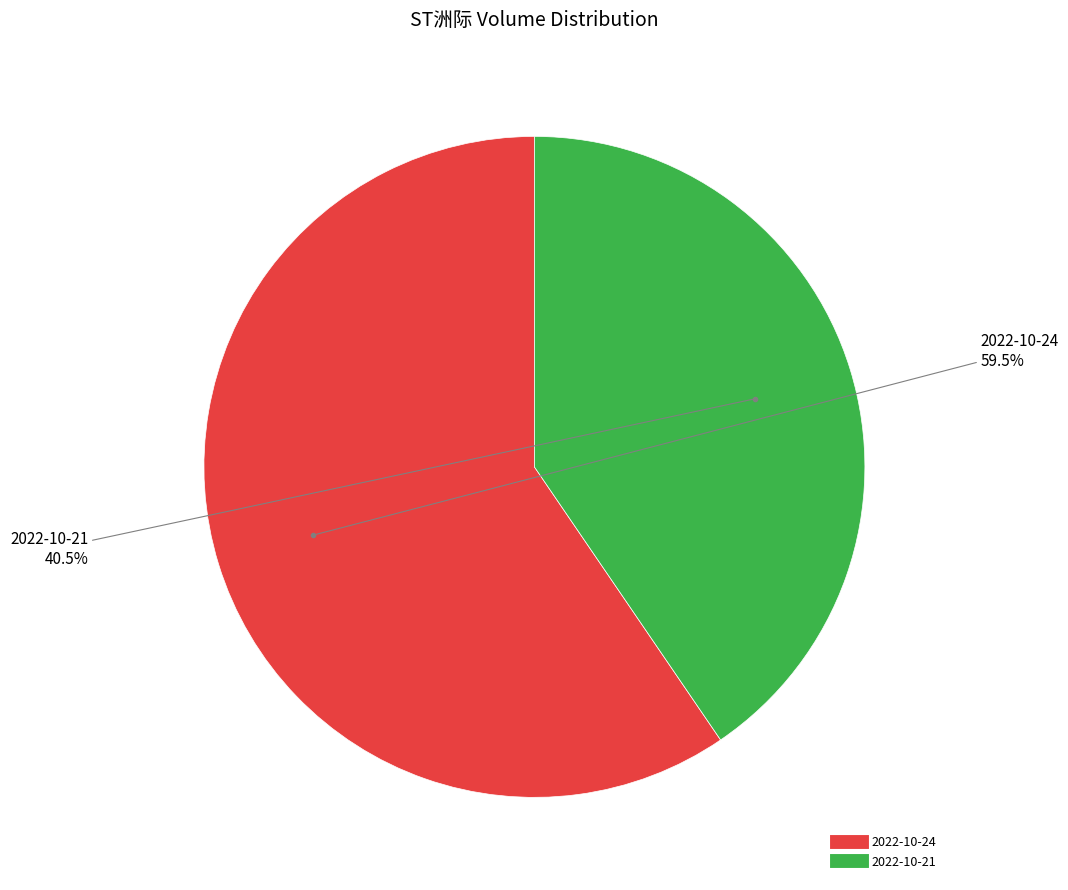

What is the ratio of the value at 2022-10-24 to the value at 2022-10-21?

1.5